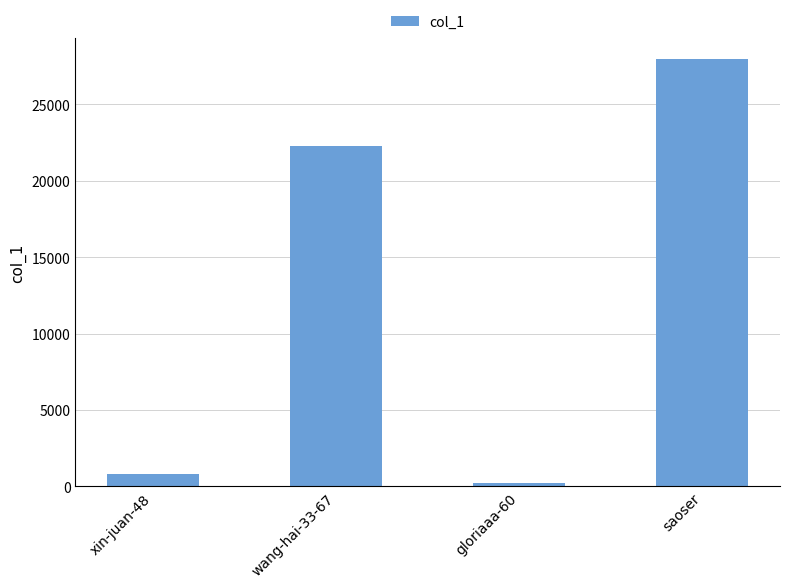

List the labels in order of value, largest first.

saoser, wang-hai-33-67, xin-juan-48, gloriaaa-60